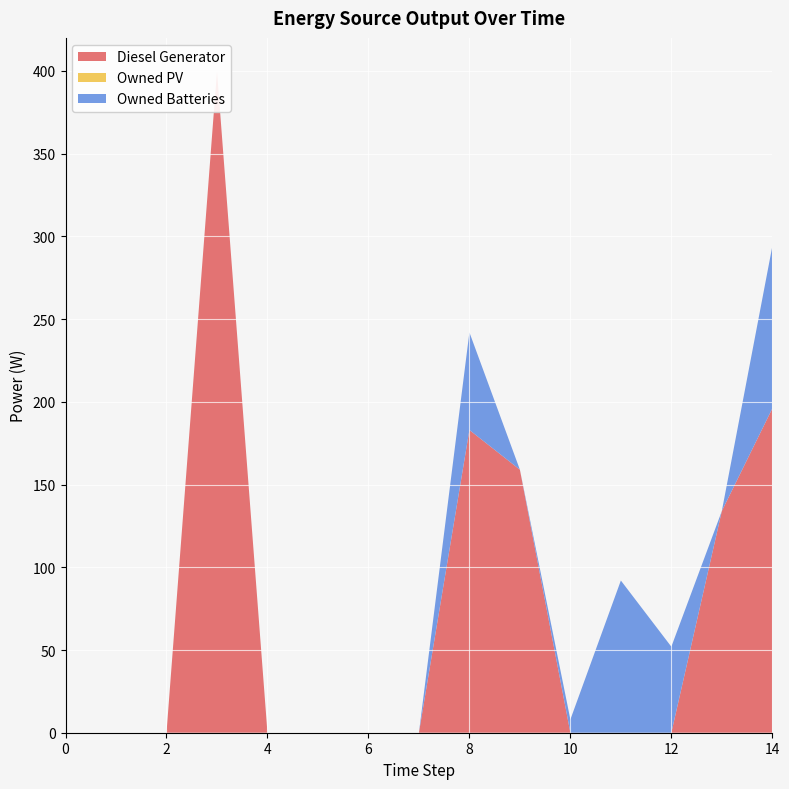

Reading left to right, what are all the values shown in this chart?

Diesel Generator: 0	0	0	400	0	0	0	0	183	159	0	0	0	134	196
Owned PV: 0	0	0	0	0	0	0	0	0	0	0	0	0	0	0
Owned Batteries: 0	0	0	0	0	0	0	0	59	0	8	92	52	0	98